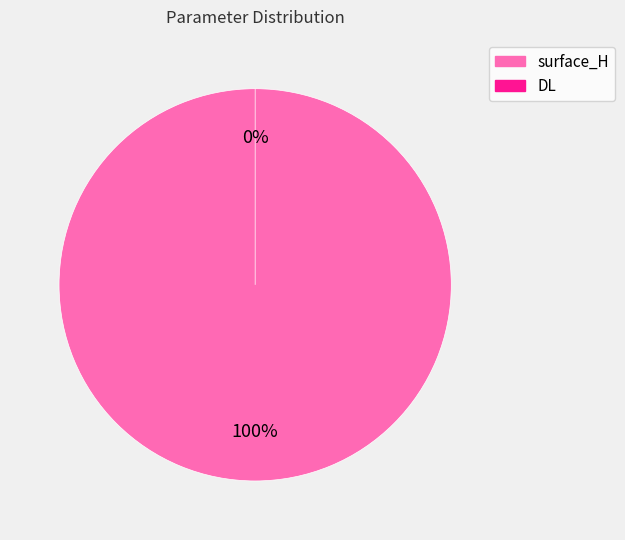

Which category has the biggest portion of the pie?

surface_H